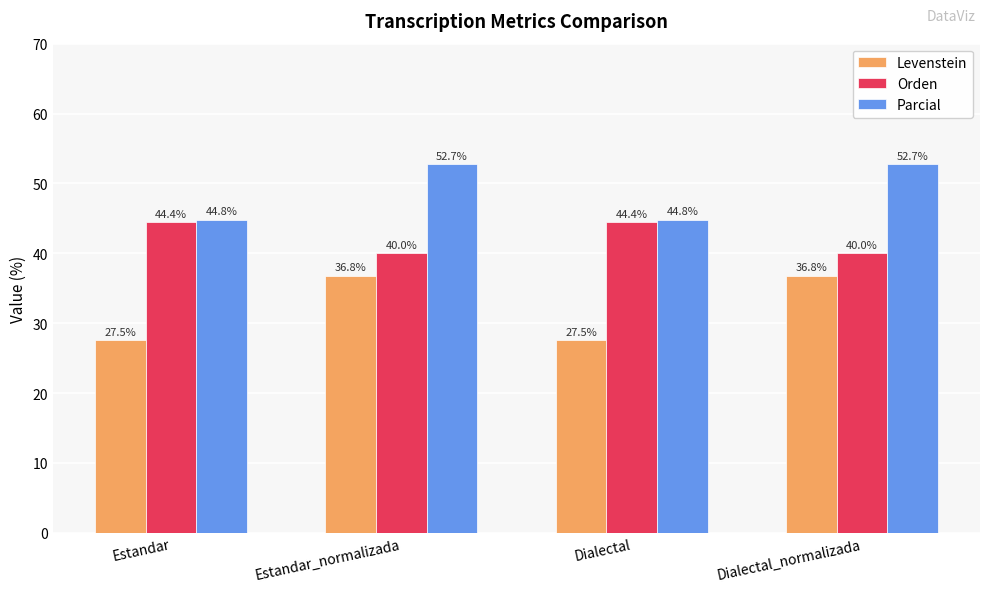

What is the spread (max minus min) of values at Dialectal_normalizada?

16.0